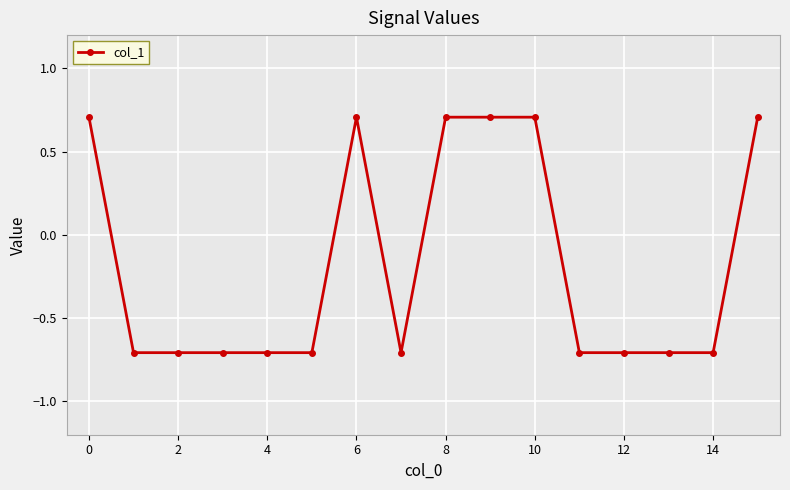

How many values are between 0 and 1?

6